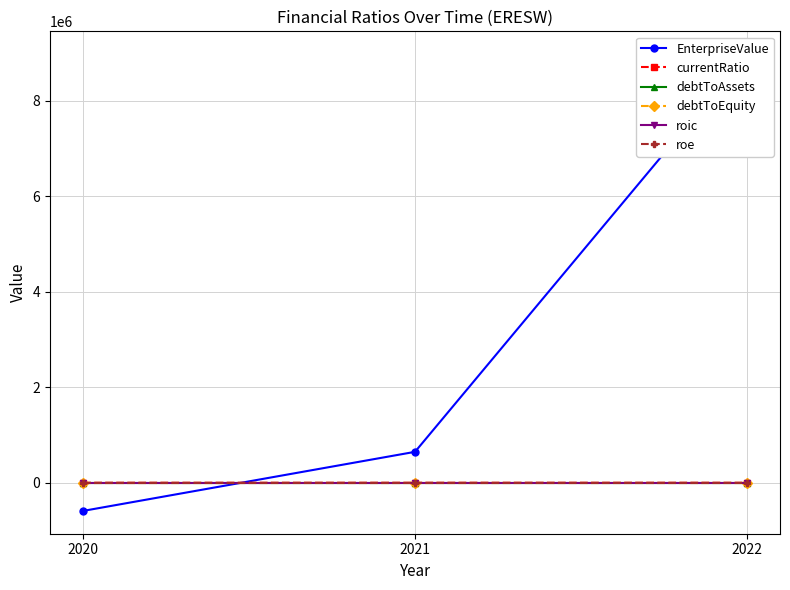

The roe series shows 0.1 at 2022. True or false?

False